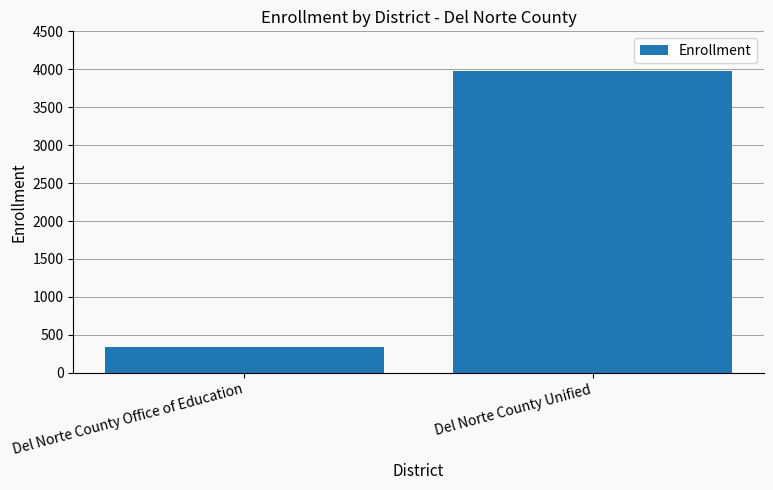

Which has a higher value, Del Norte County Office of Education or Del Norte County Unified?

Del Norte County Unified